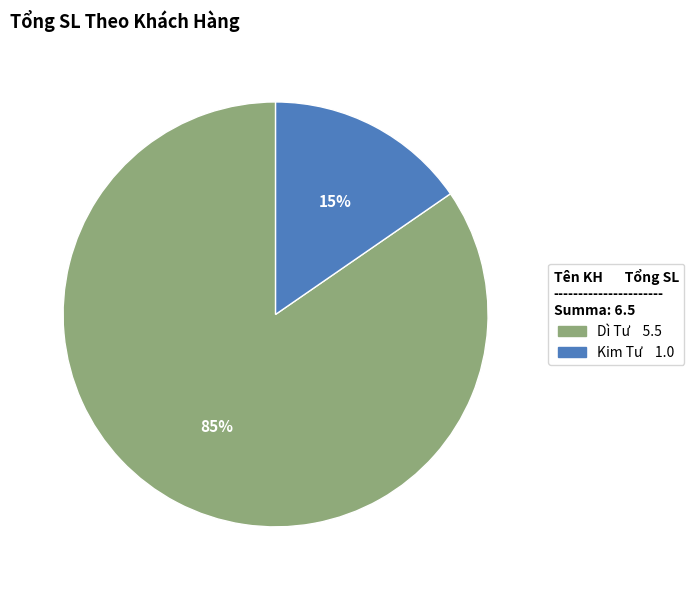

Is there any slice that represents more than half of the pie?

Yes